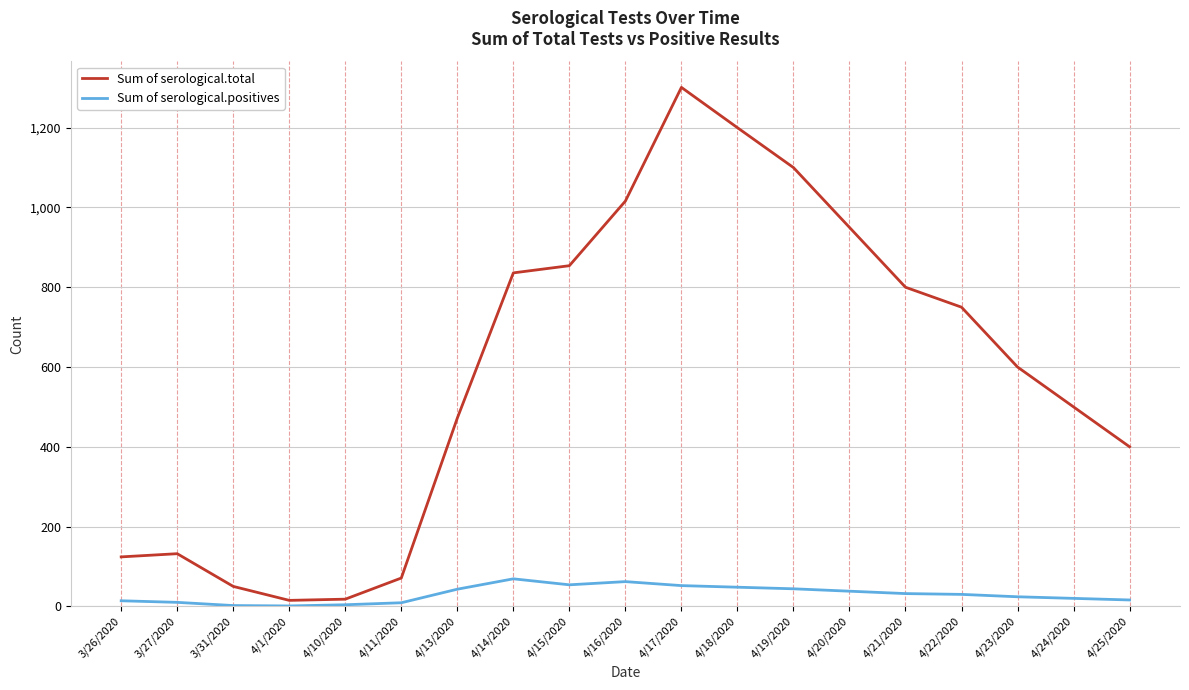

Which series changed the most between 3/31/2020 and 4/16/2020?

Sum of serological.total